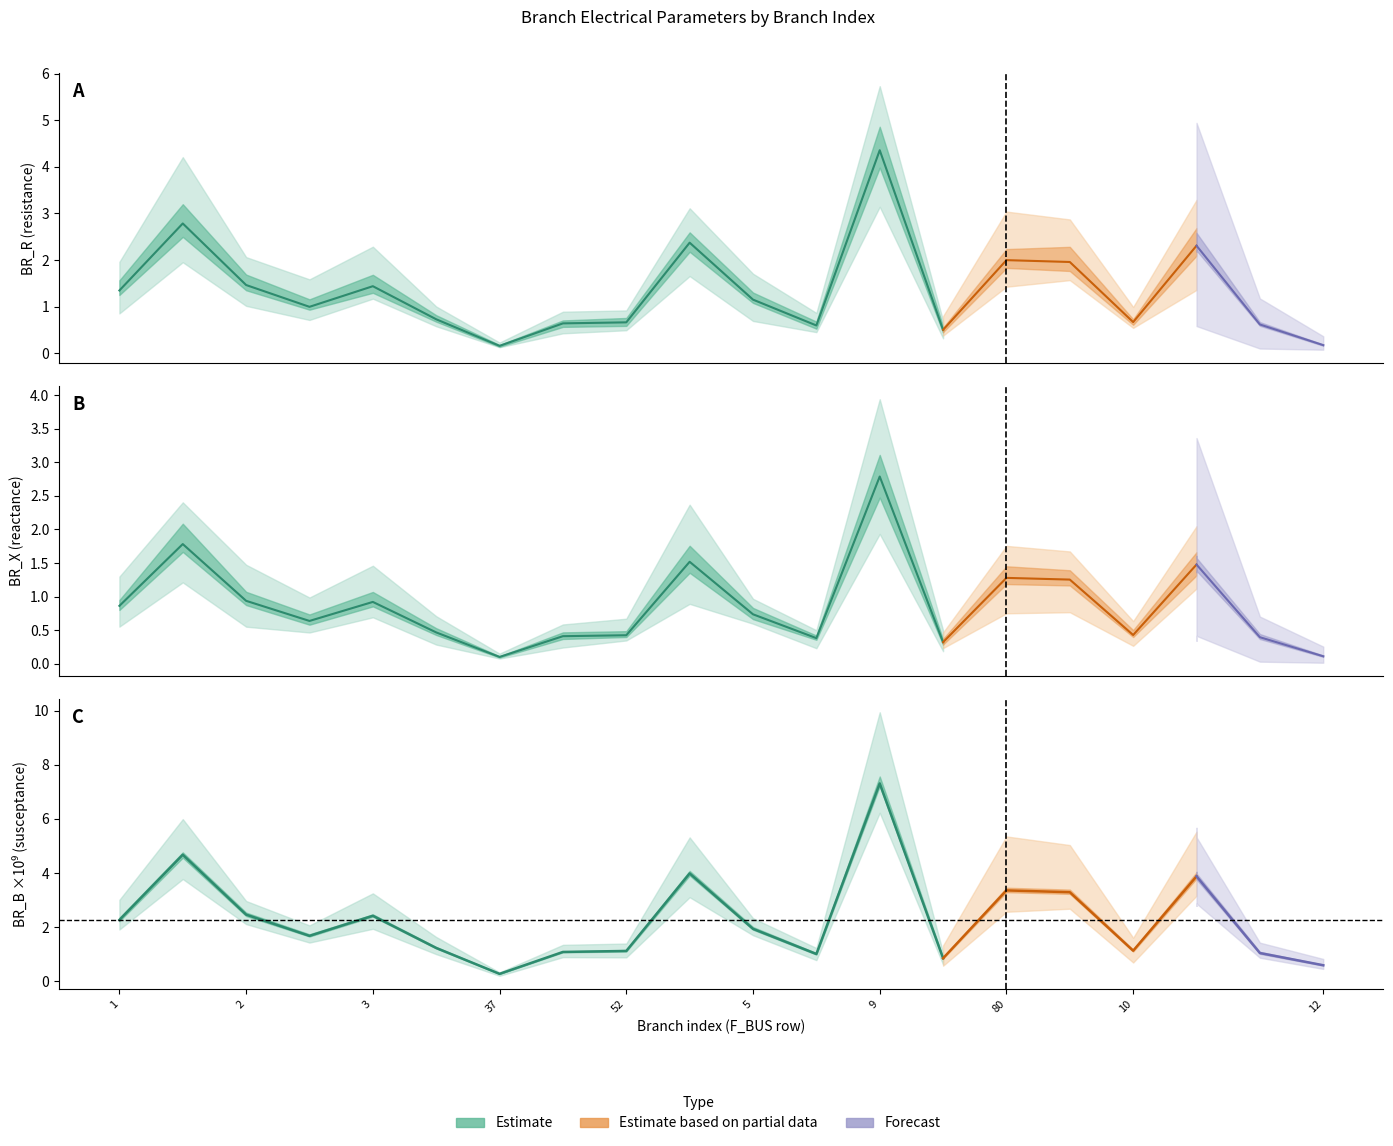

What is the difference between the maximum and minimum values in the BR_X series?

2.7